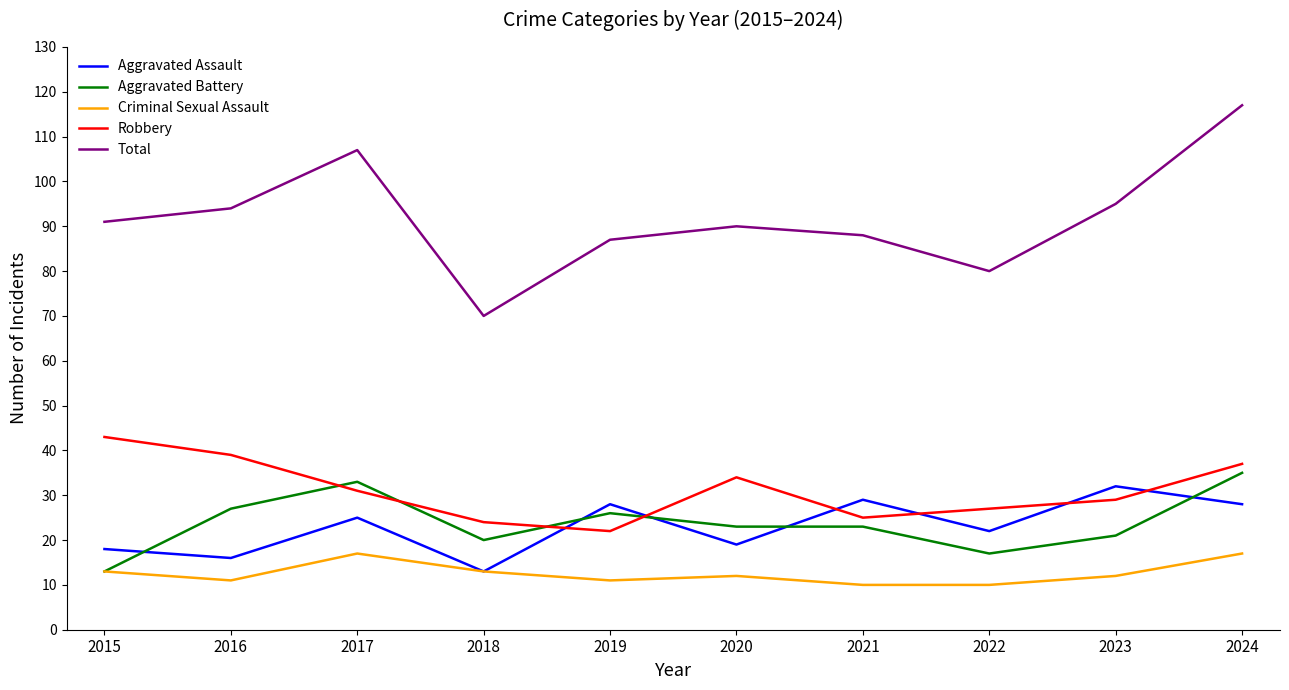

What is the total value across all series at 2024?

234